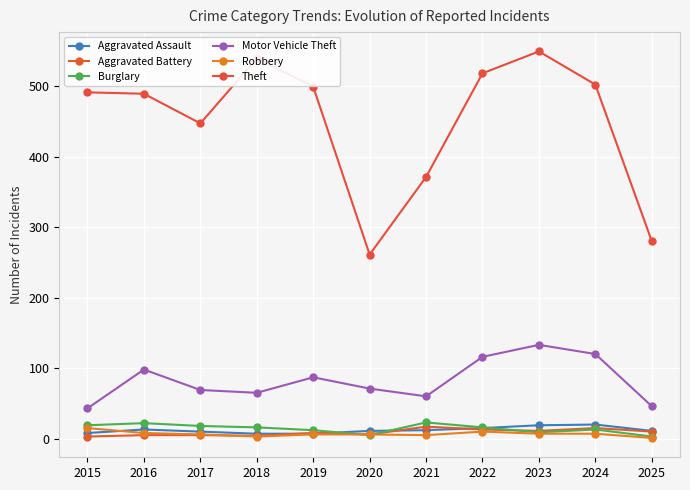

Which series has the widest spread of values?

Theft